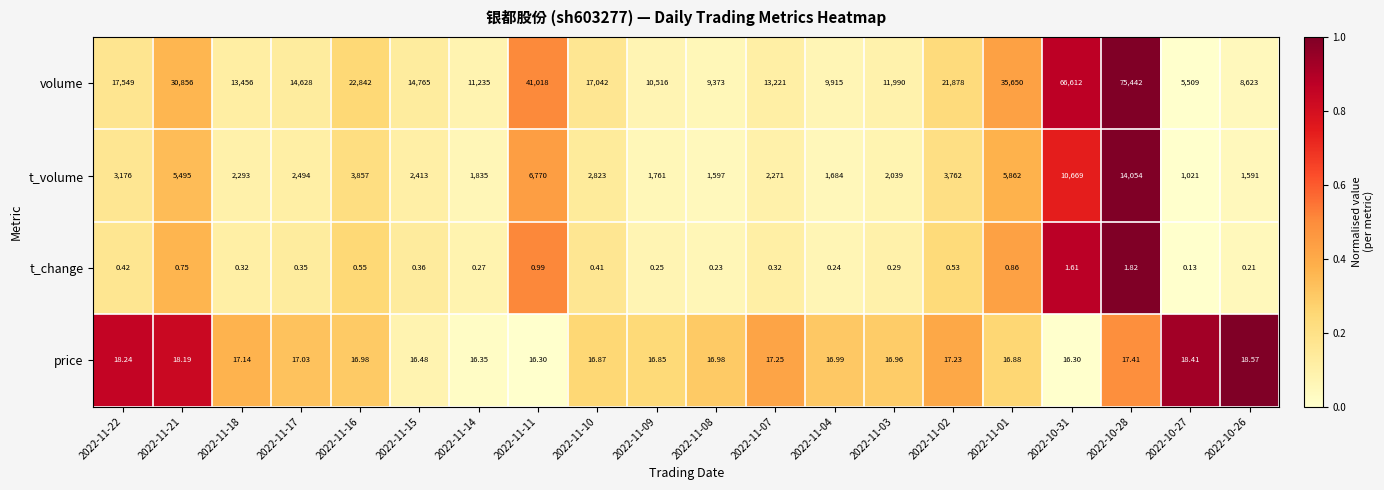

List the series in order of their peak value, lowest first.

t_change, price, t_volume, volume